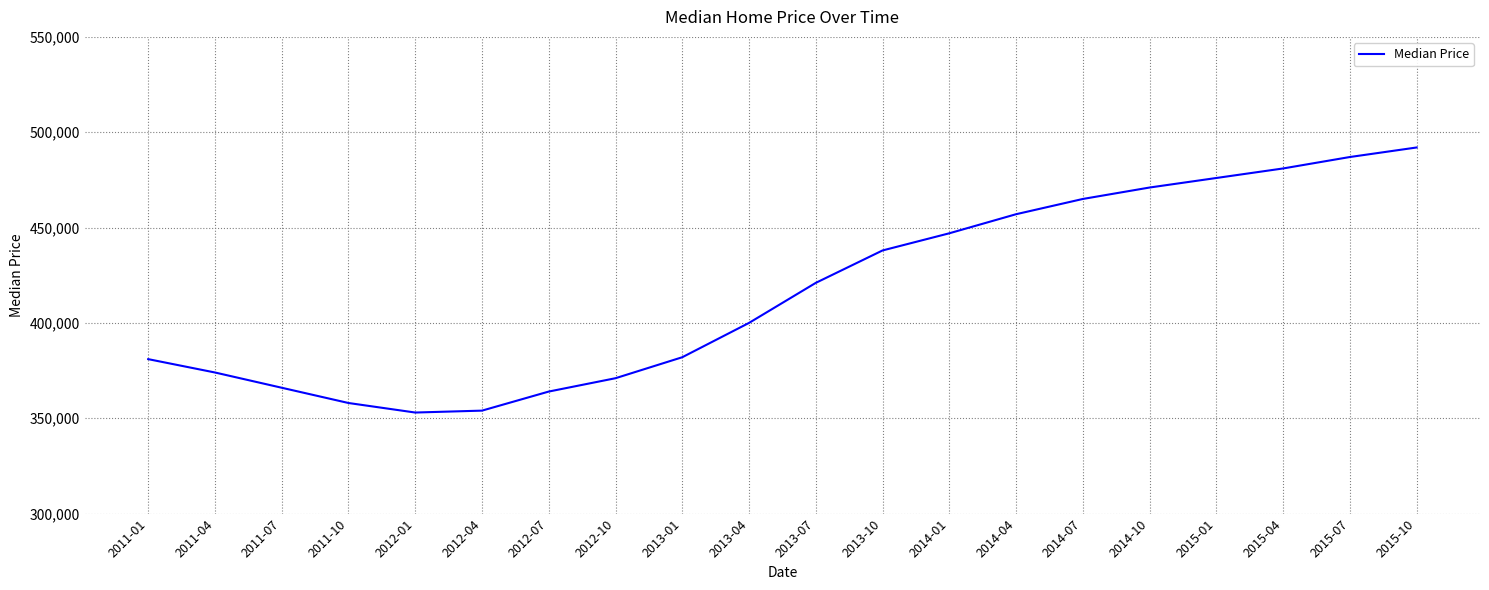

The chart shows a value of 492000 at 2015-10. True or false?

True